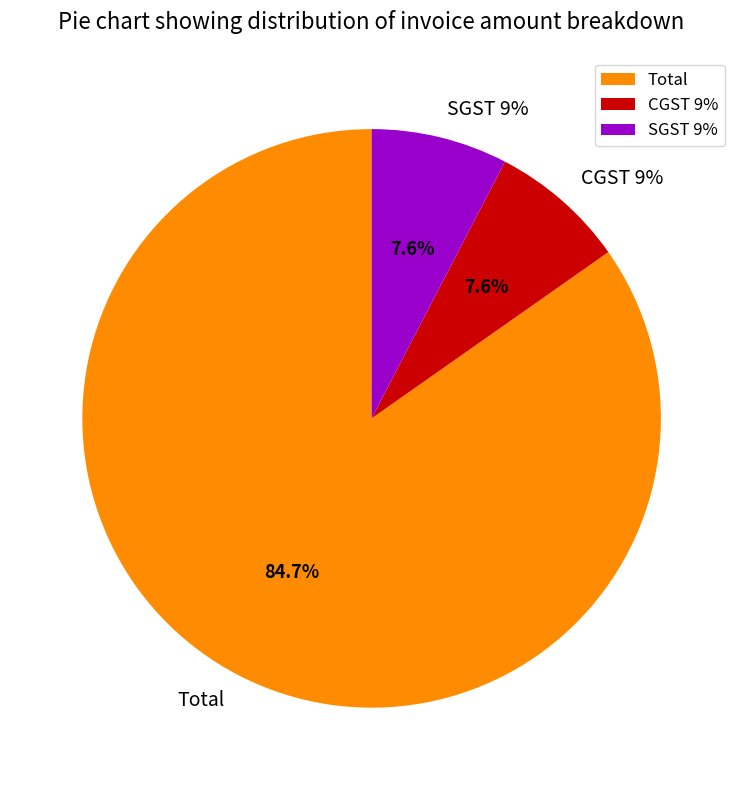

To the nearest percent, what is the difference between the largest and smallest slice percentages?

77%